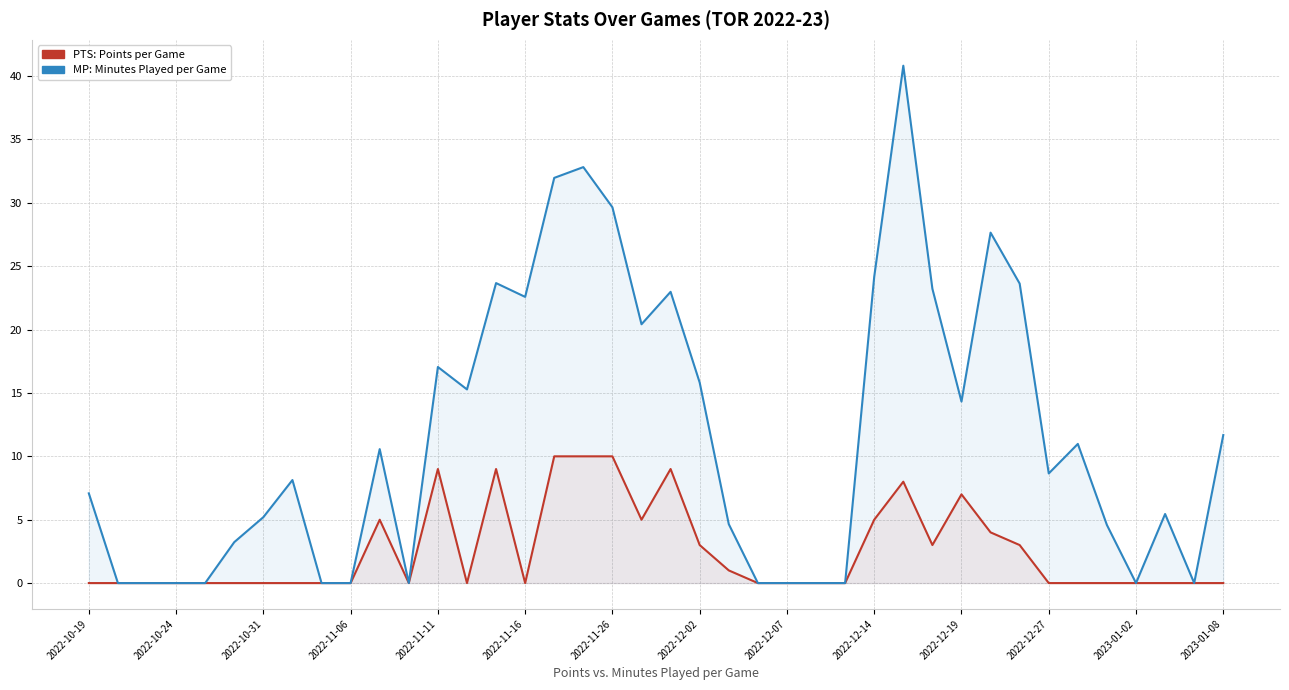

True or false: PTS and MP intersect in this chart.

False